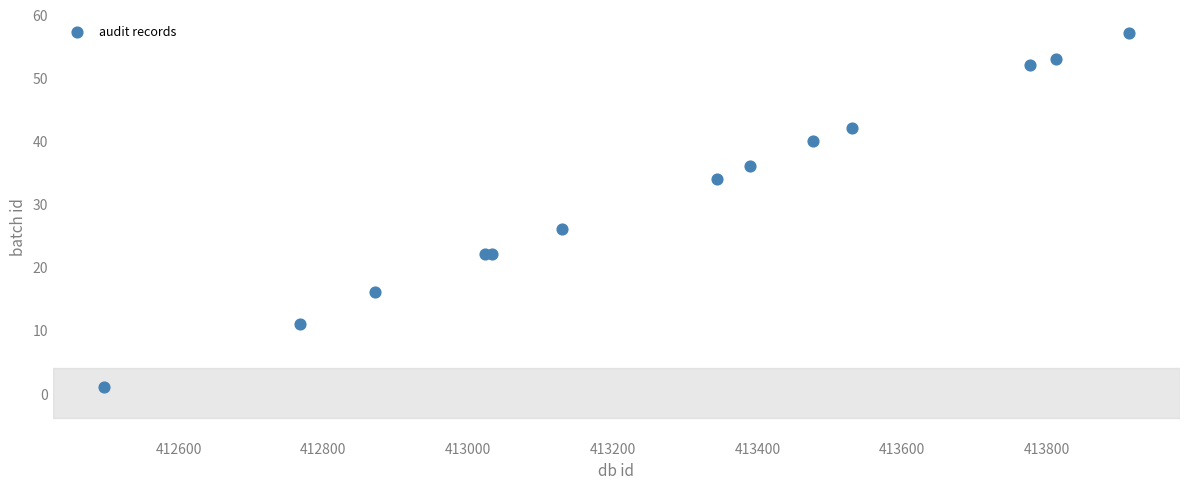

What Y value in the scatter plot is closest to 29?

26